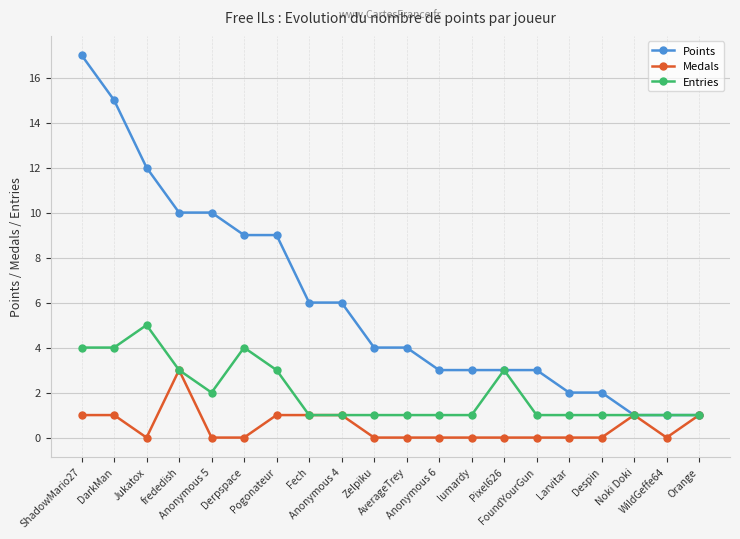

What are all the series names shown in the legend?

Points, Medals, Entries